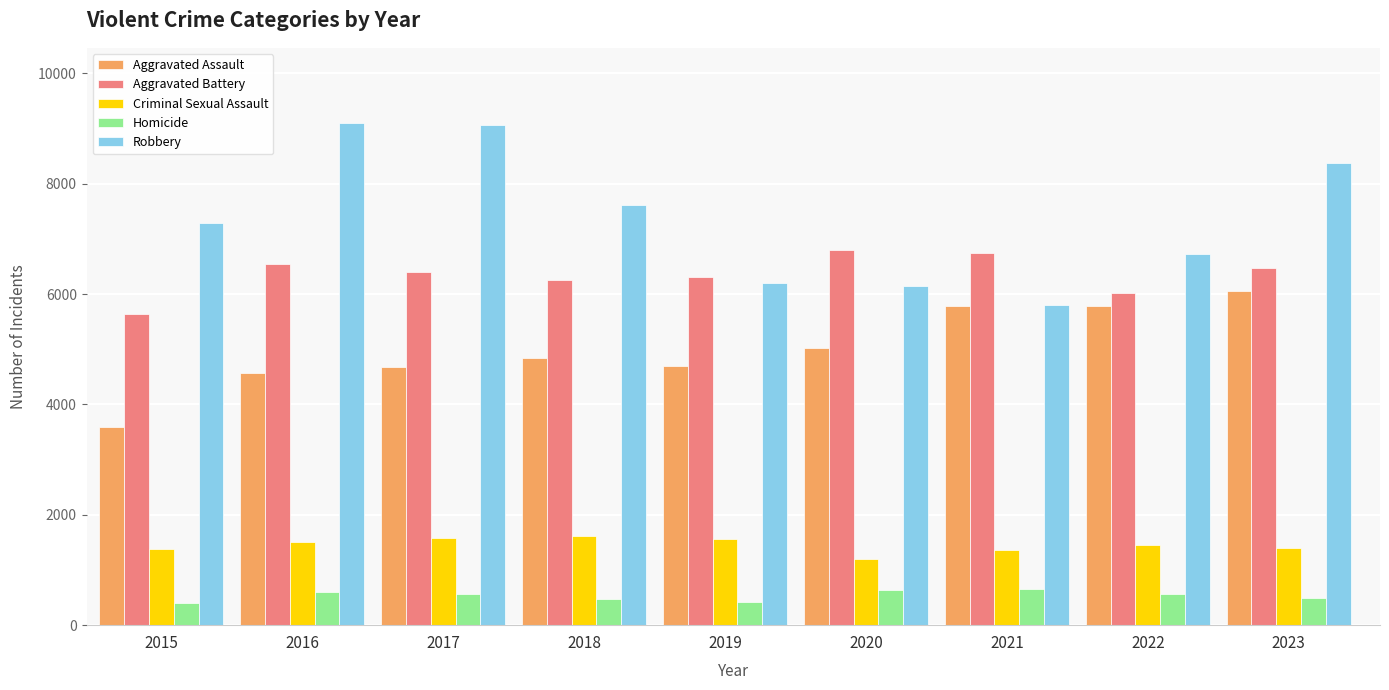

What is the approximate value of Criminal Sexual Assault at 2022, to the nearest 5?

1445